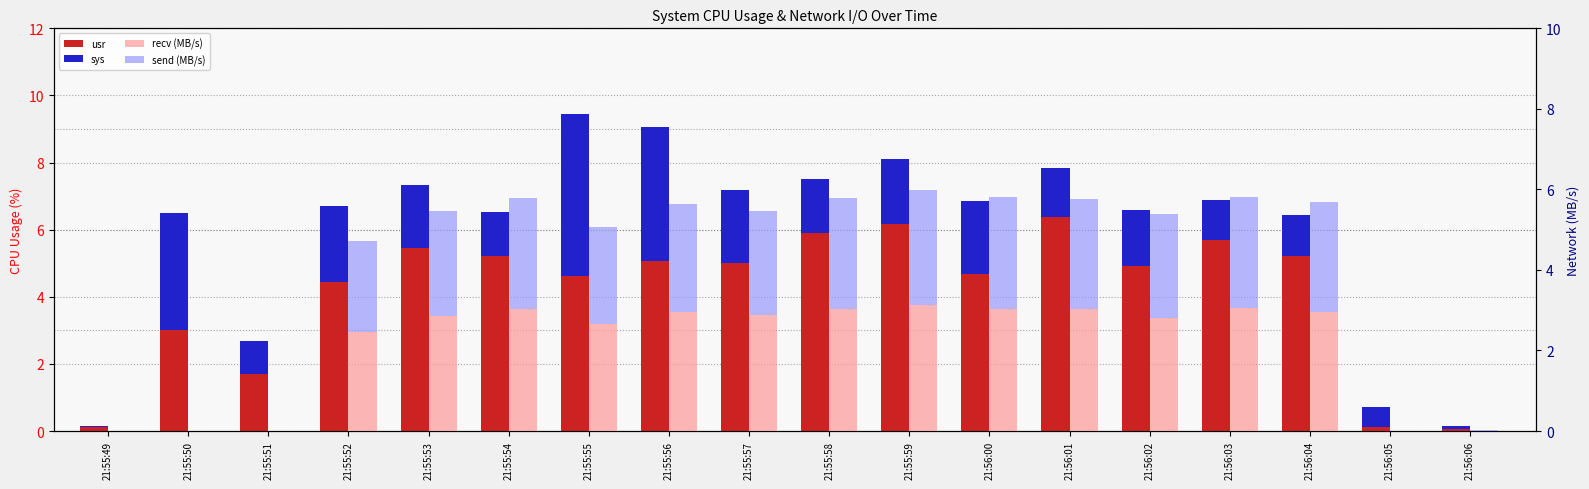

At which label does usr reach its peak?

21:56:01